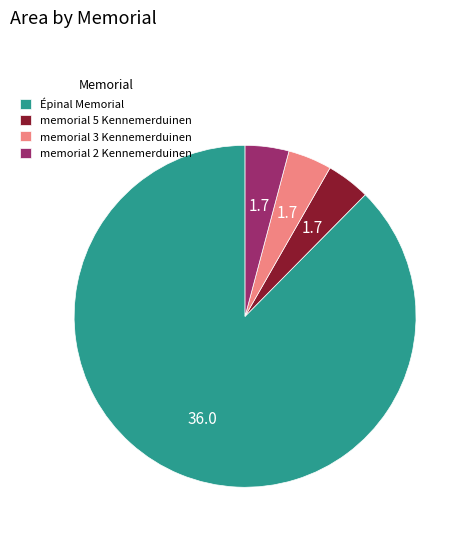

Count the number of slices in the pie.

4